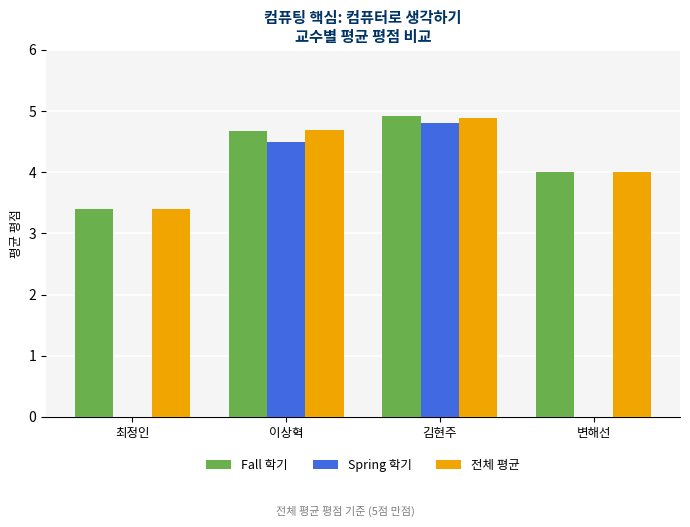

What is the sum of all Spring 학기 values?

9.3